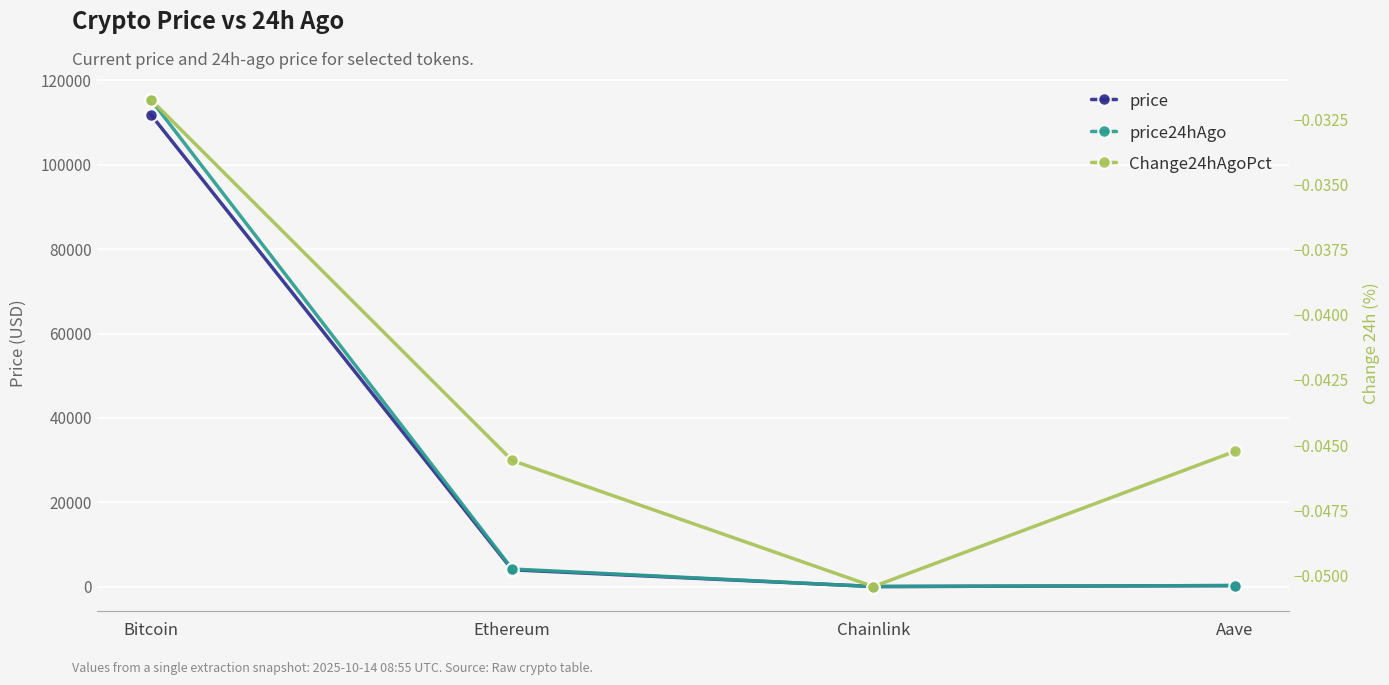

List the series in order of their peak value, lowest first.

Change24hAgoPct, price, price24hAgo